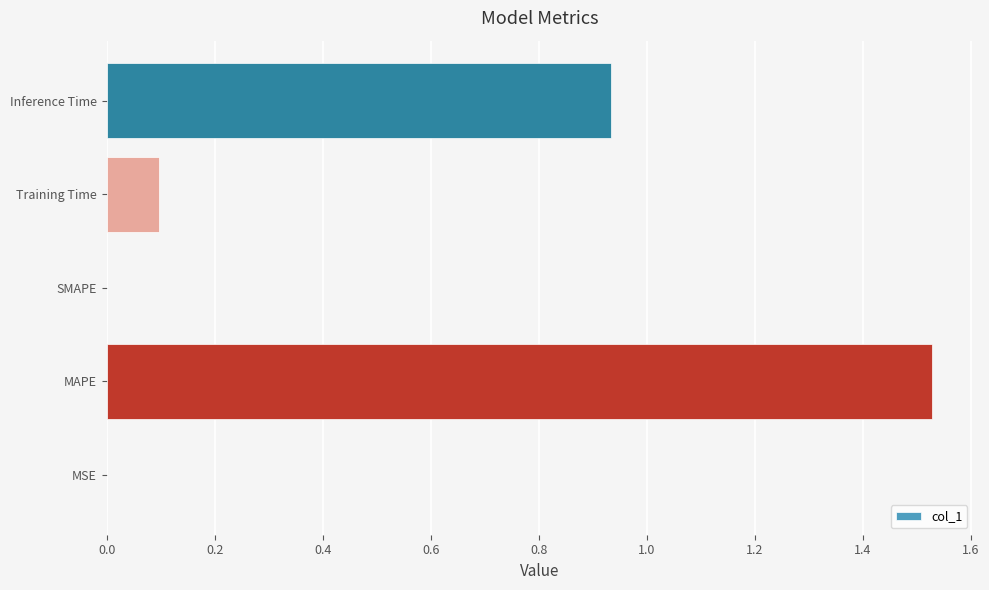

Which has a higher value, Training Time or Inference Time?

Inference Time